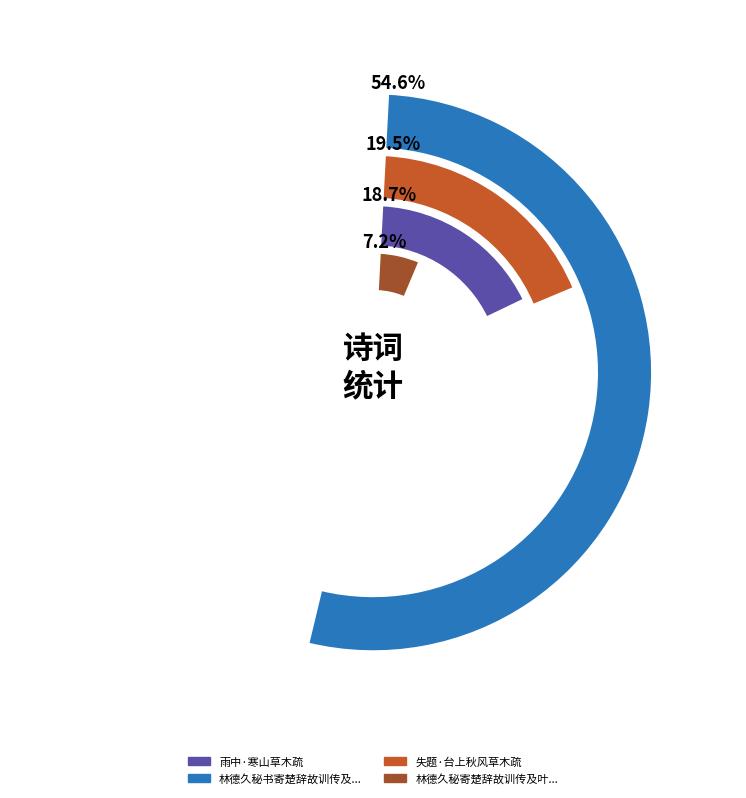

How many slices are in this pie chart?

4